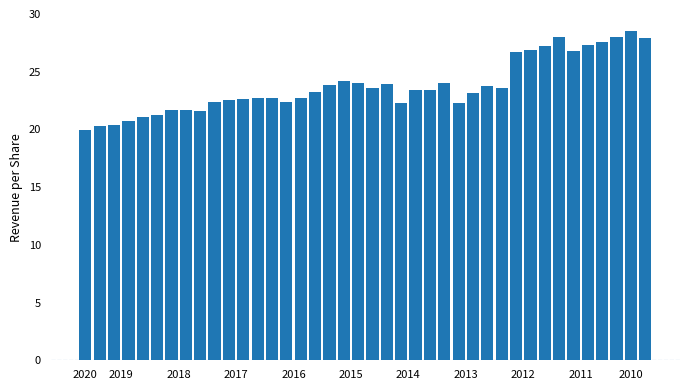

What is the smallest value displayed?

19.9